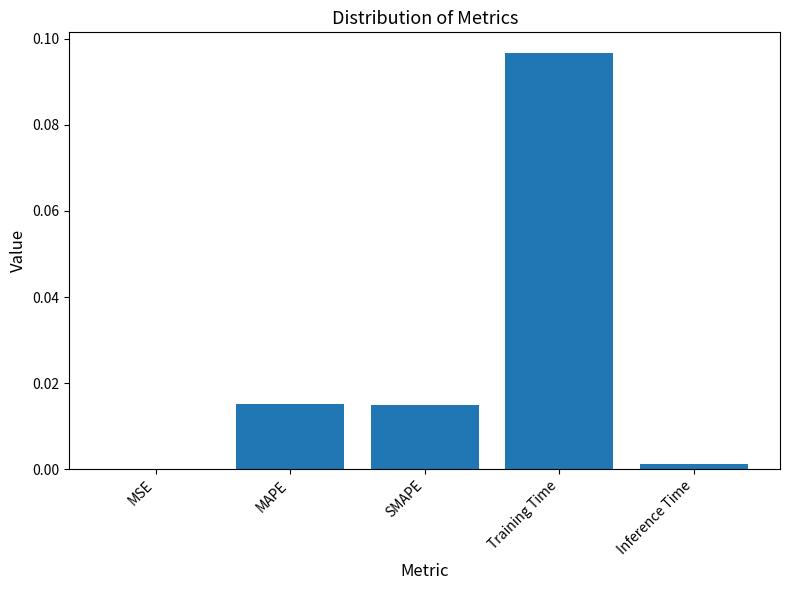

Which label corresponds to the largest value in the chart?

Training Time